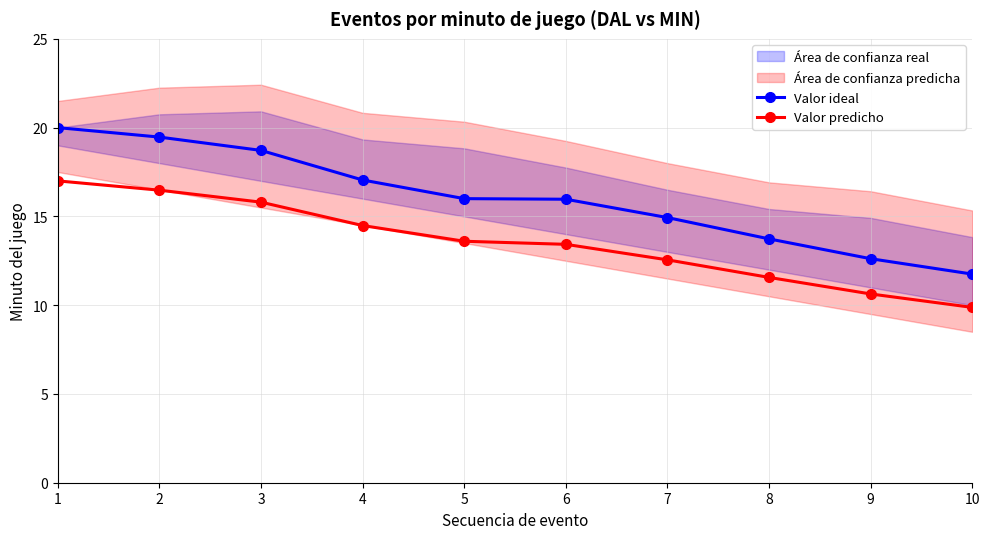

Which series has the widest spread of values?

Valor ideal